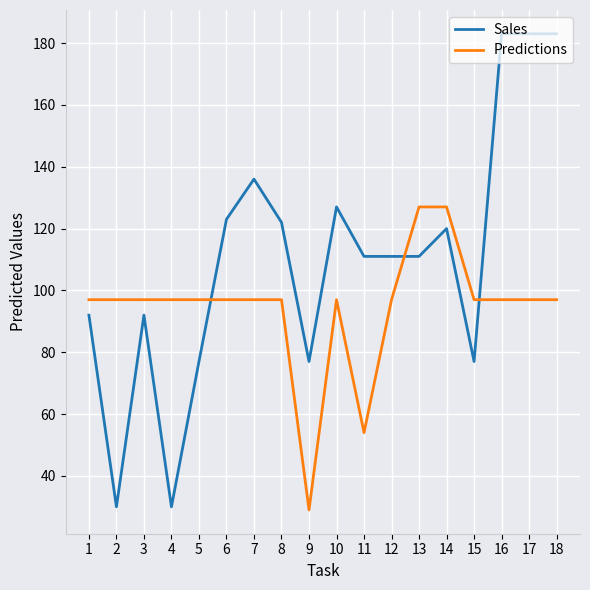

What is the difference between the highest and lowest values at 8?

25